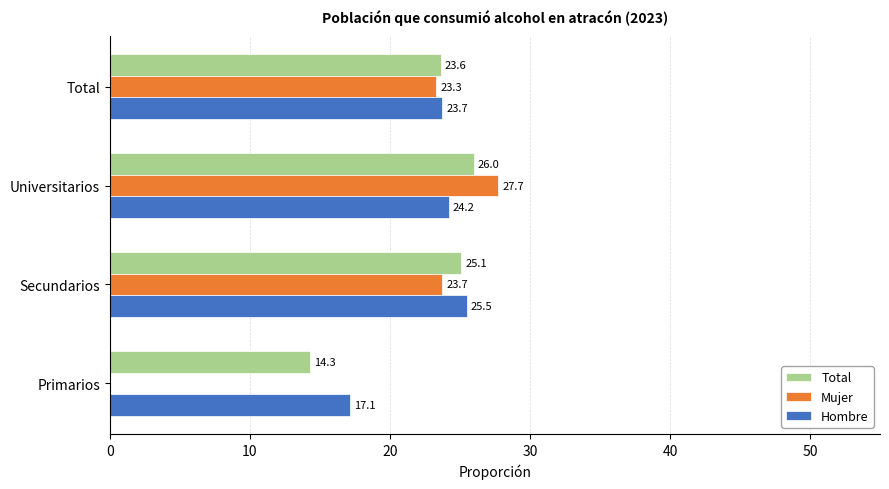

What are all the series names shown in the legend?

Total, Mujer, Hombre